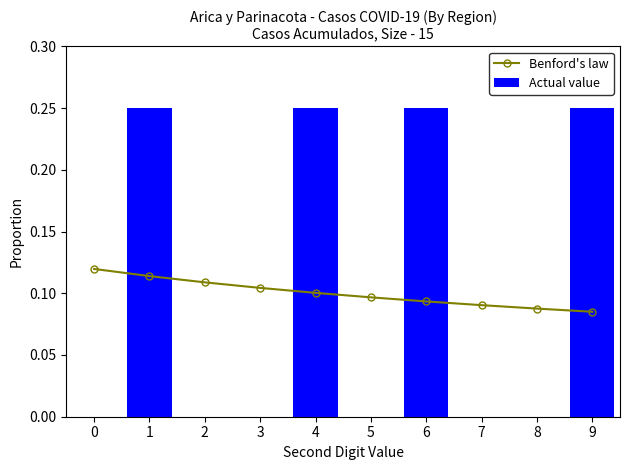

What are all the series names shown in the legend?

Benford's law, Actual value